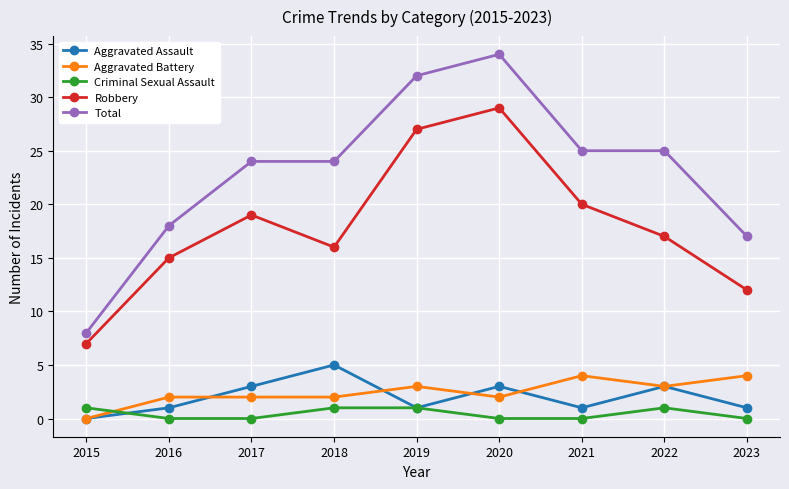

True or false: Robbery has a value of 12 at 2023.

True